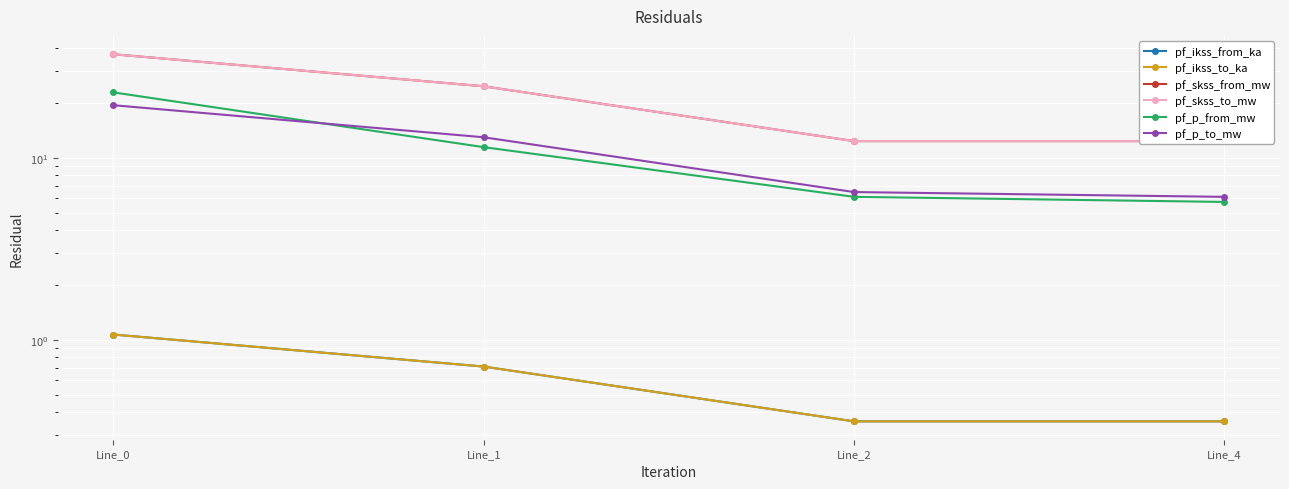

Reading right to left, what are all the values shown in this chart?

pf_ikss_from_ka: 0.4	0.4	0.7	1.1
pf_ikss_to_ka: 0.4	0.4	0.7	1.1
pf_skss_from_mw: 12.4	12.4	24.7	37.1
pf_skss_to_mw: 12.4	12.4	24.7	37.1
pf_p_from_mw: 5.7	6.1	11.4	22.9
pf_p_to_mw: 6.1	6.5	13.0	19.5